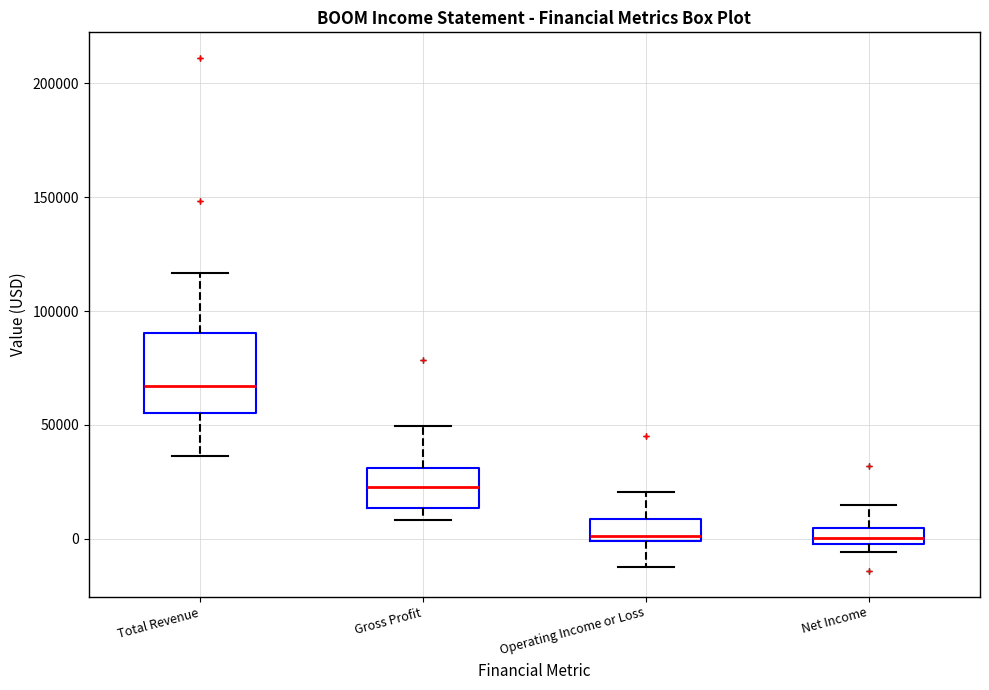

Where is the upper edge of the box for Operating Income or Loss on the y-axis? The values are not printed on the chart, so give them approximately, as read against the axis.

10000